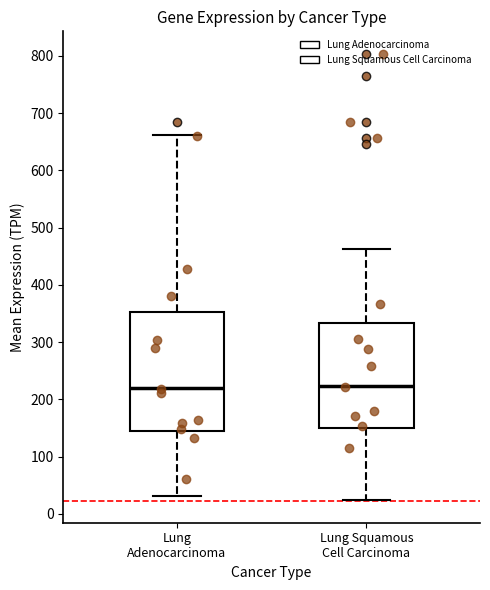

Reading left to right, read every box against the y-axis: the position of its median line, the range the box covers, and the ends of its whiskers. The values are not printed on the chart, so give them approximately, as read against the axis.

Lung Adenocarcinoma: median 220, box 140 to 350, whiskers 30 to 660
Lung Squamous Cell Carcinoma: median 220, box 150 to 330, whiskers 20 to 460